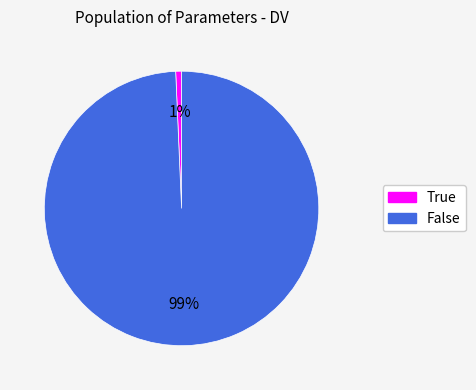

Between False and True, which is larger?

False